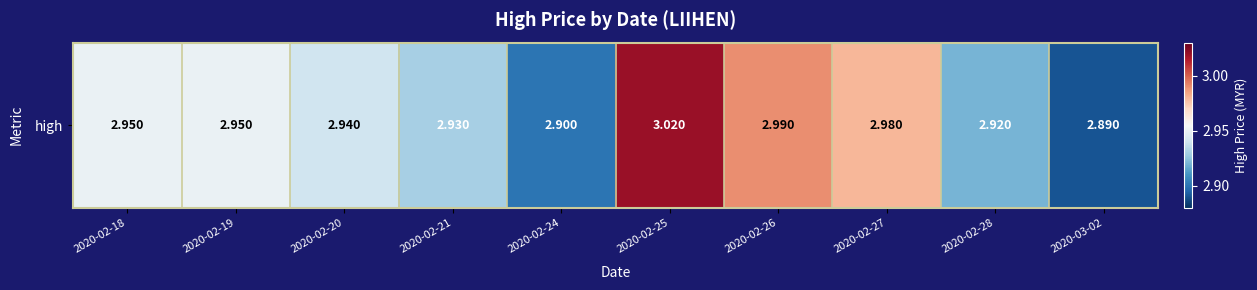

What is the ratio of the value at 2020-02-25 to the value at 2020-02-24?

1.0